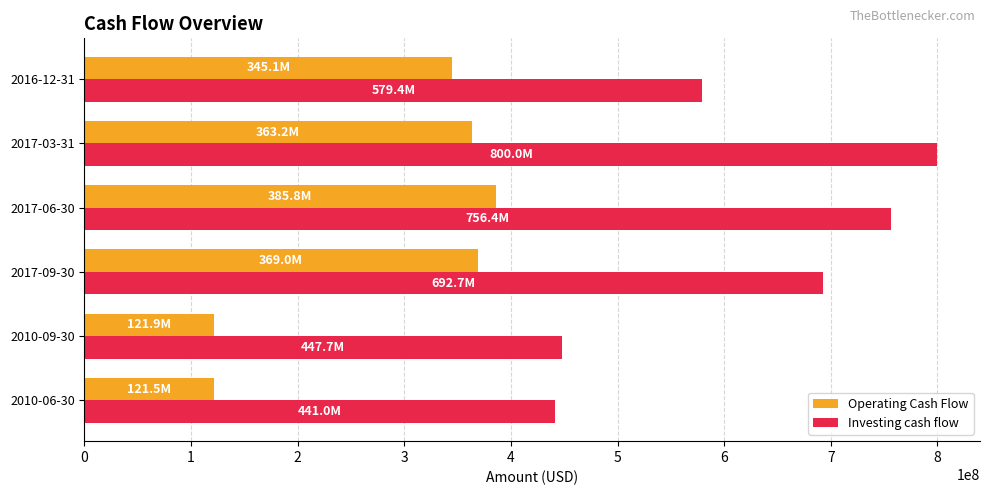

At which label does Investing cash flow reach its peak?

2017-03-31